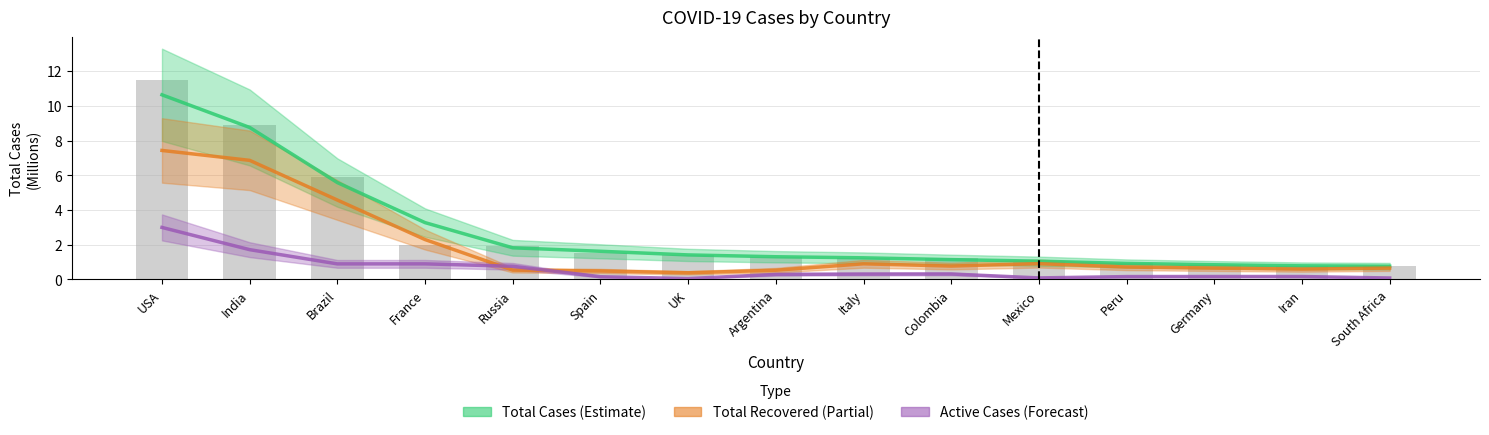

Which series has the largest range (max minus min)?

Total Cases